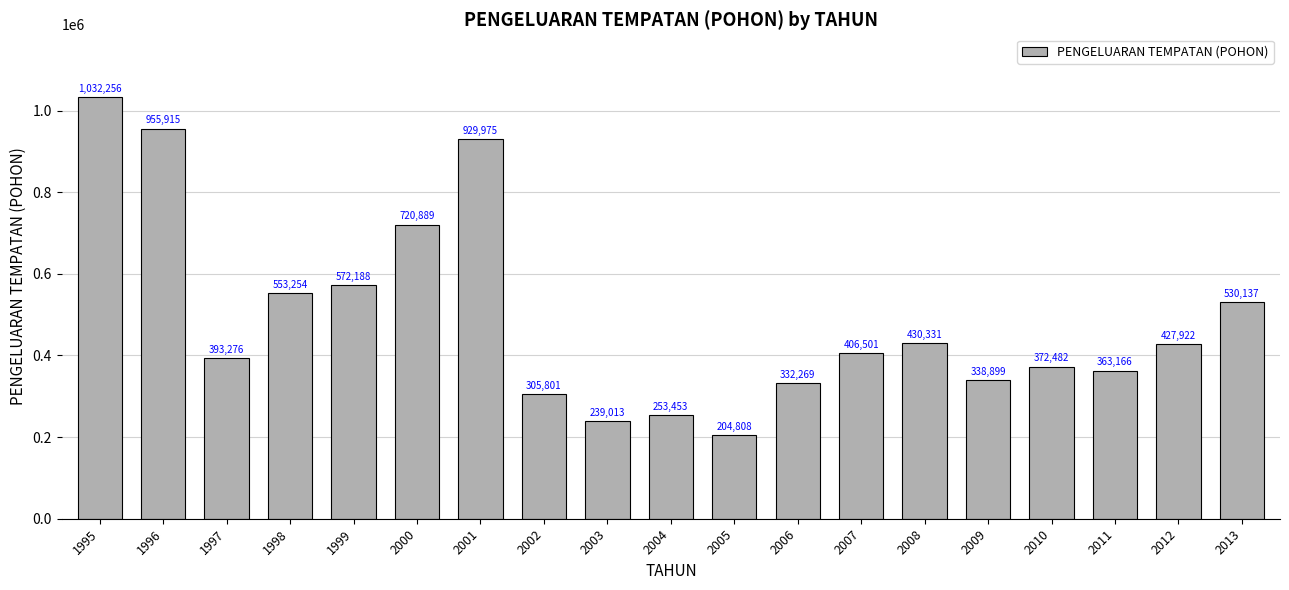

Are the bars grouped side by side (vs. stacked)?

No